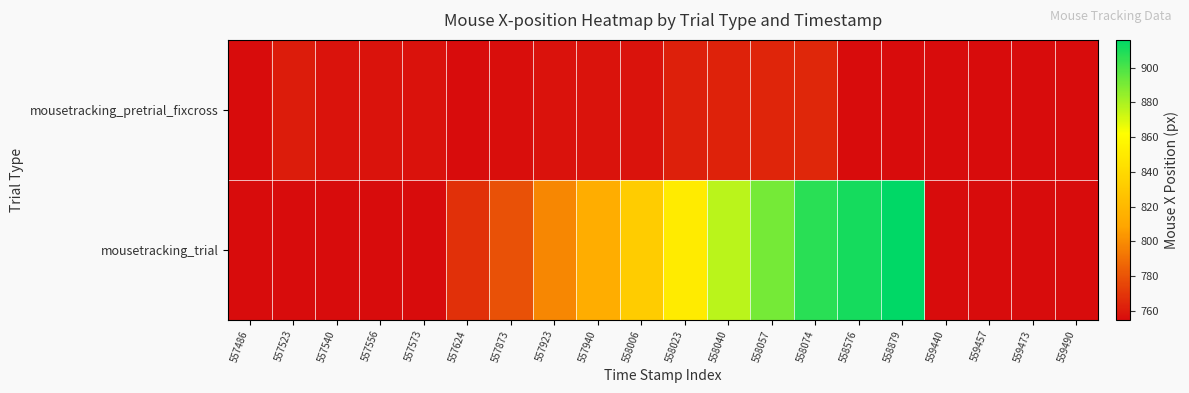

Count the number of categories in the chart.

20